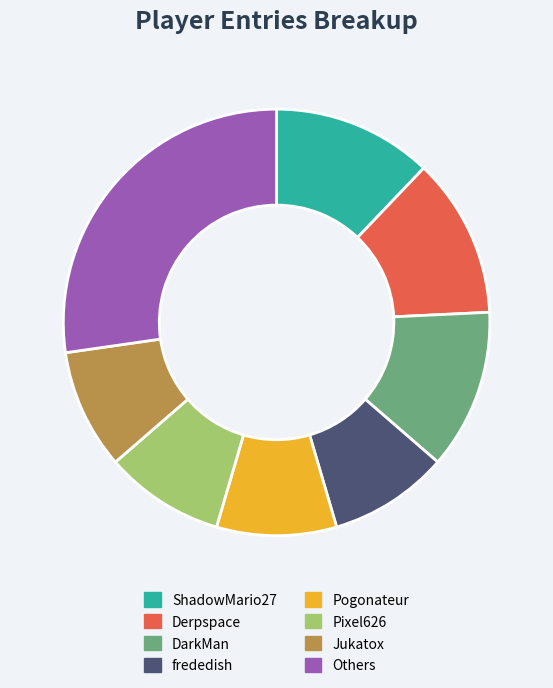

How many segments does this pie chart have?

8